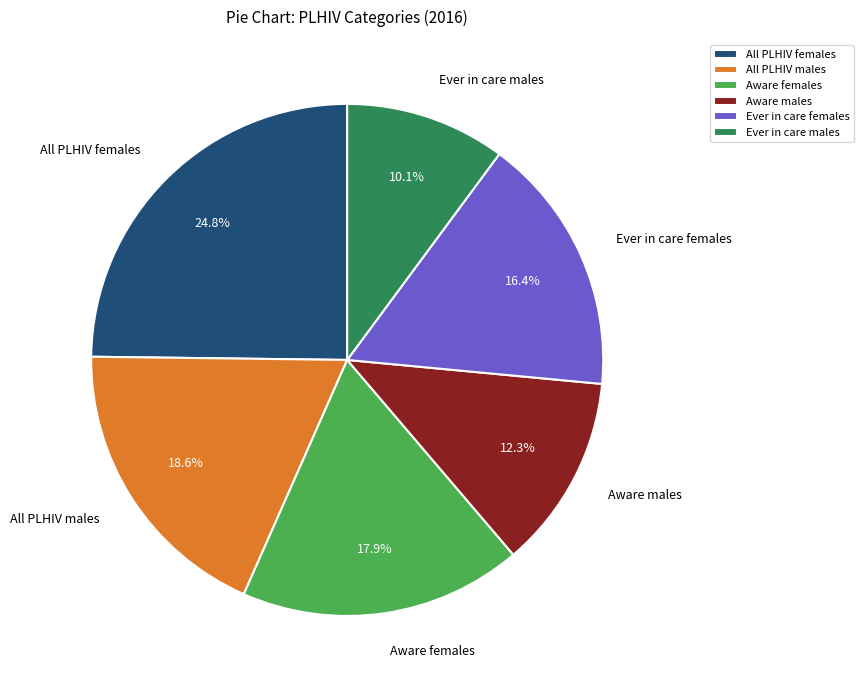

Is there any slice that represents more than half of the pie?

No